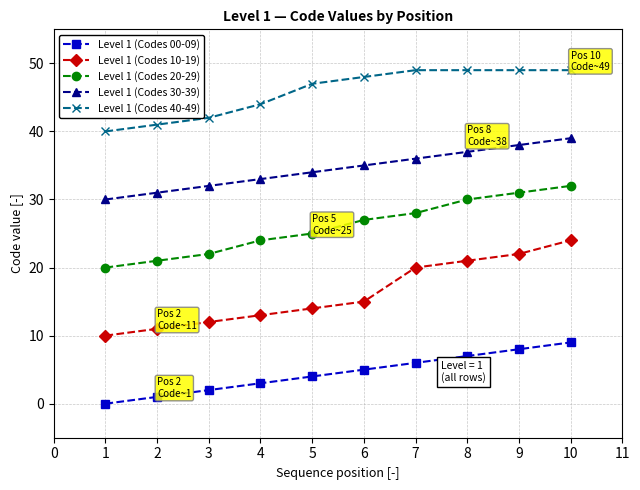

True or false: Level 1 (Codes 10-19) and Level 1 (Codes 20-29) cross at least once.

False